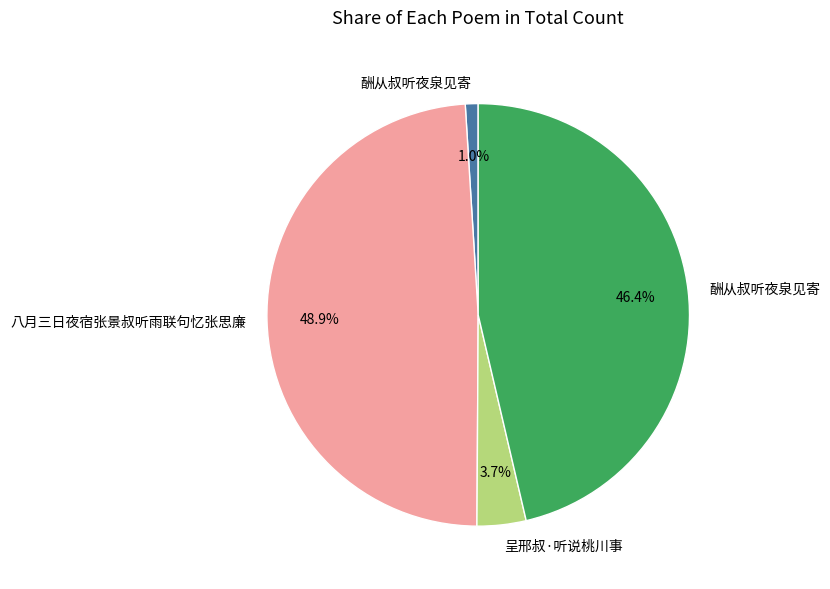

Is there a majority slice in this chart?

No